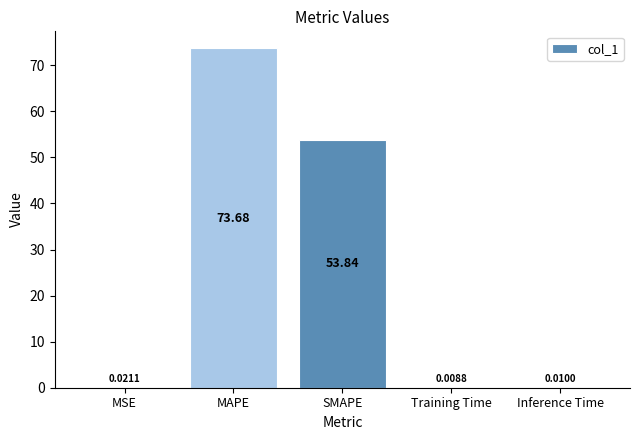

Are the bars horizontal?

No